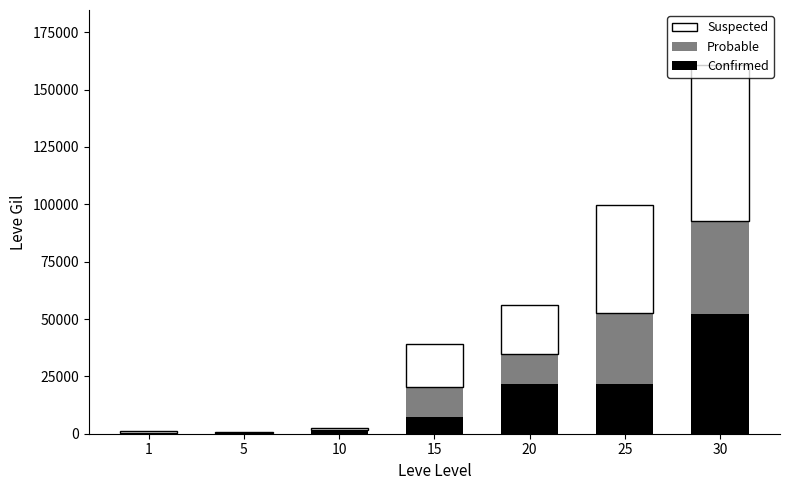

What is the sum of all Confirmed values?

104190